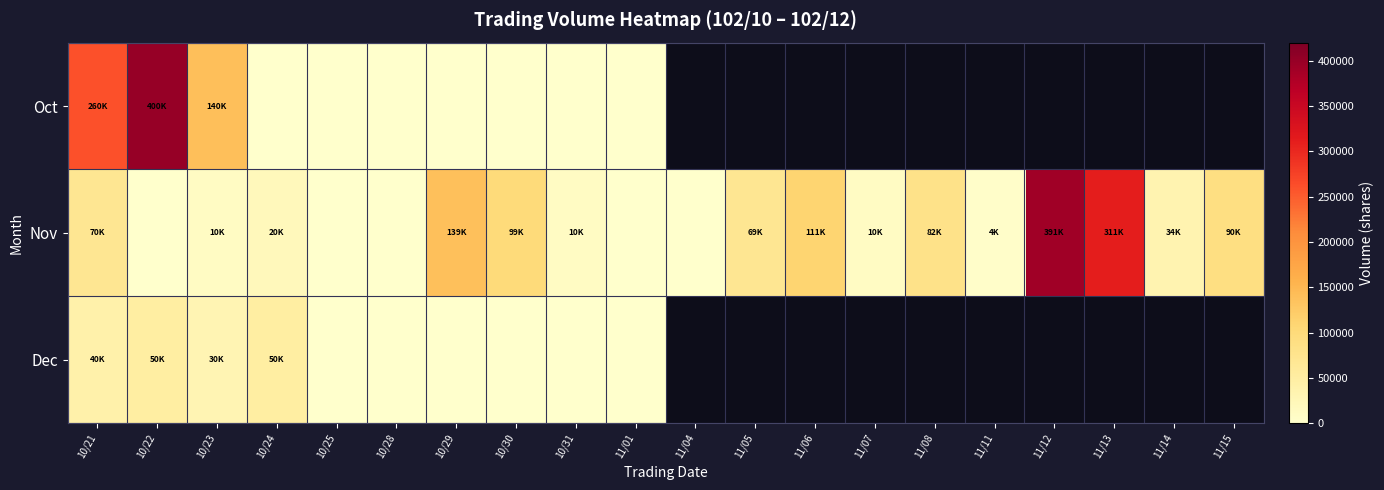

Which series has the largest range (max minus min)?

Oct